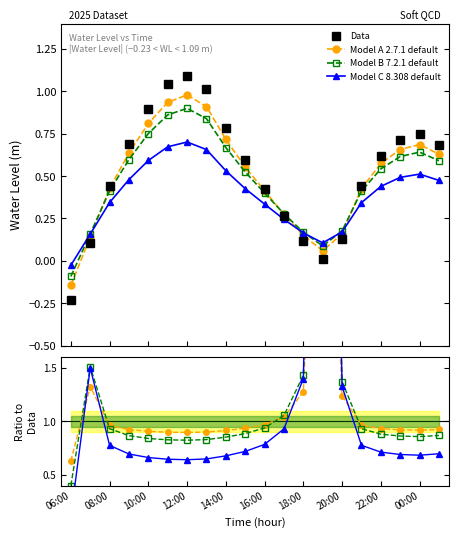

At which category does the chart reach its peak across all series?

12:00